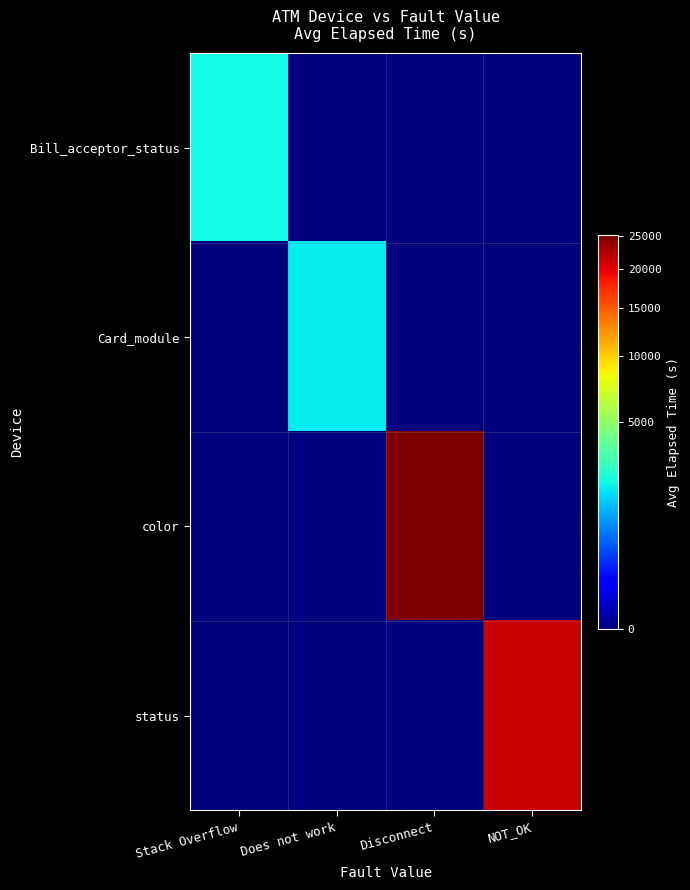

At Does not work, list the series in order from smallest to largest.

Bill_acceptor_status, color, status, Card_module